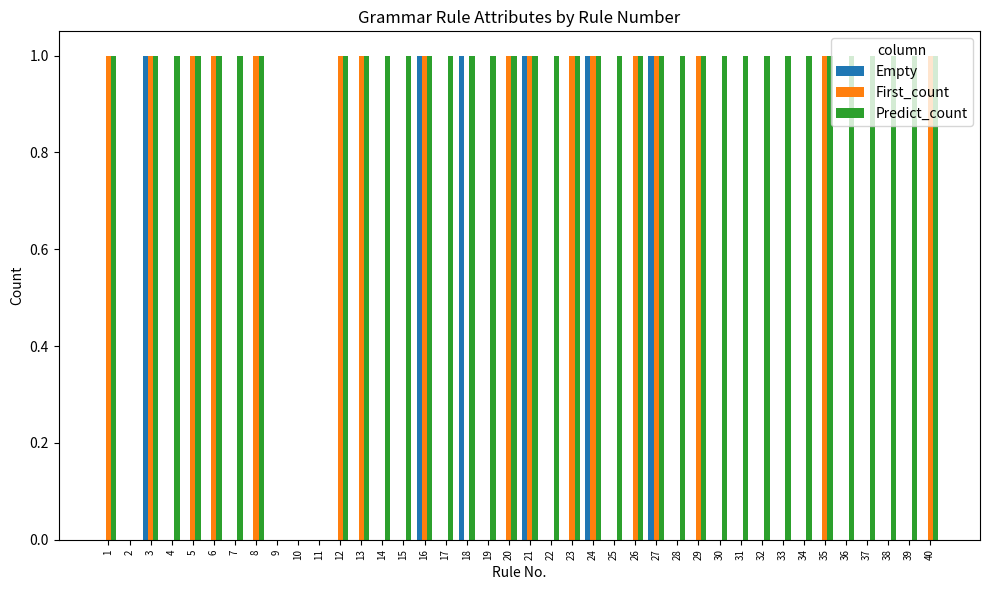

True or false: Predict_count has a value of 1 at 27.

True